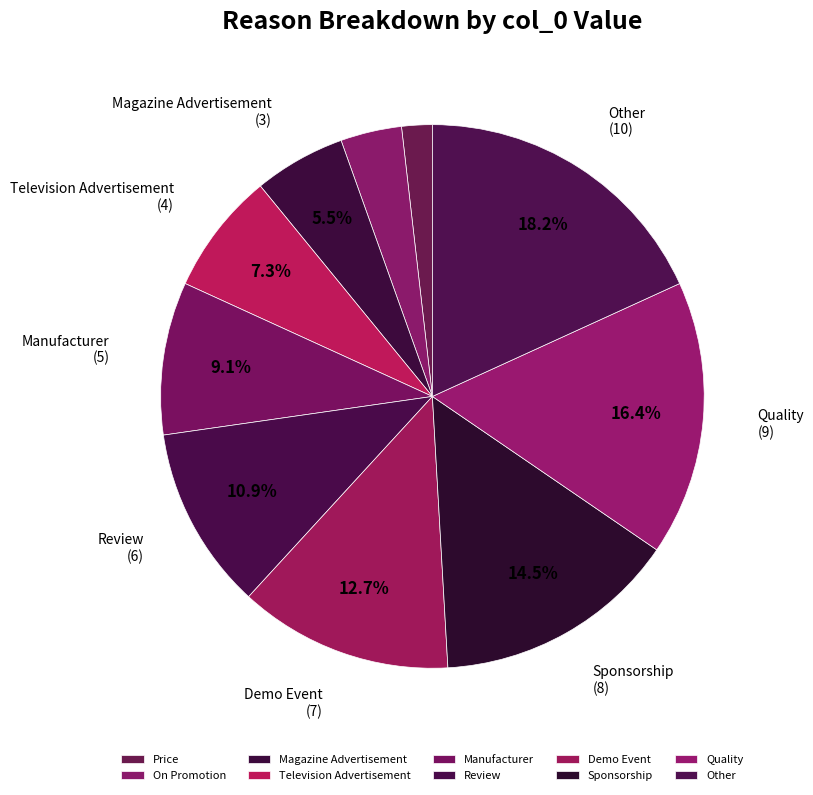

To the nearest percent, what portion does Quality represent?

16%